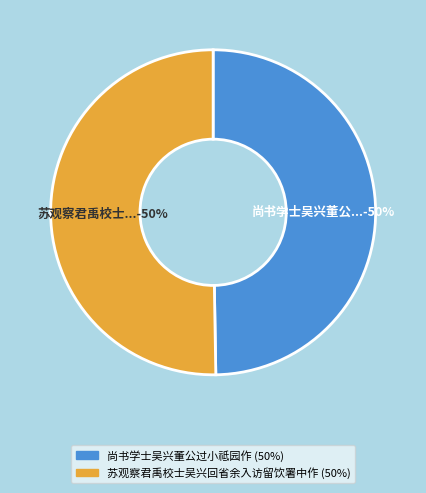

To the nearest percent, what portion does 苏观察君禹校士吴兴回省余入访留饮署中作 represent?

50%